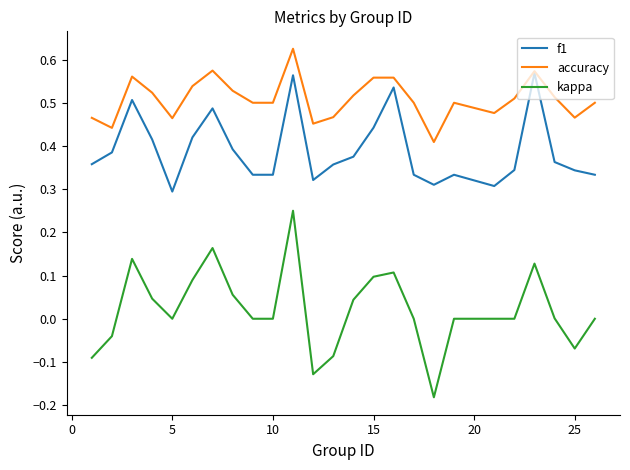

Which series has the largest total across all categories?

accuracy